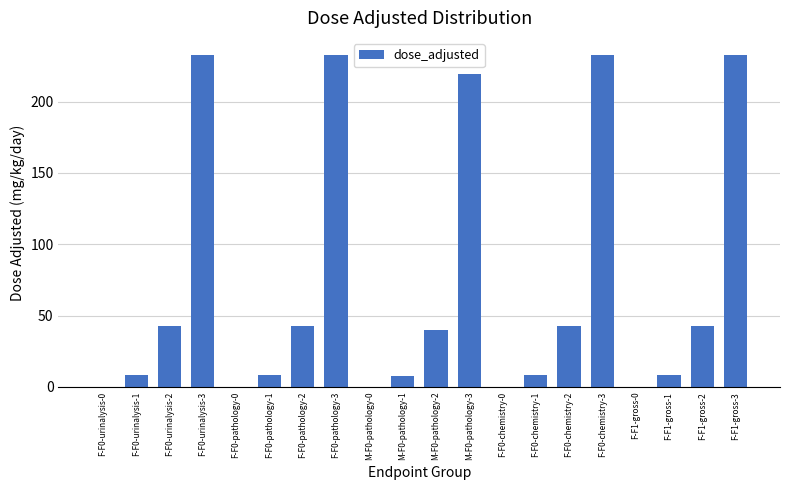

How many series are shown in this chart?

1